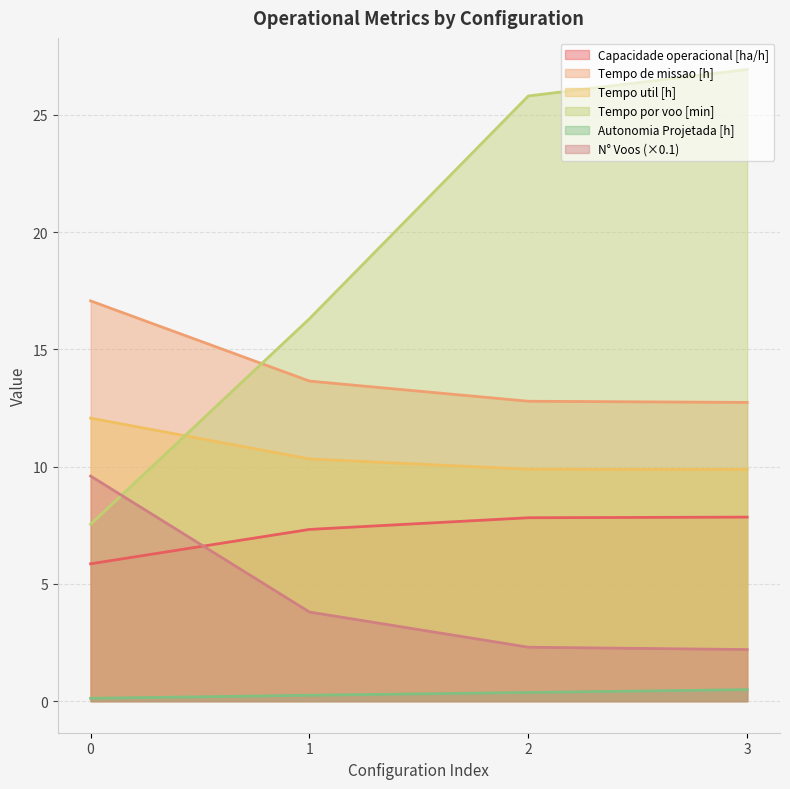

What is the spread (max minus min) of values at 1?

16.1